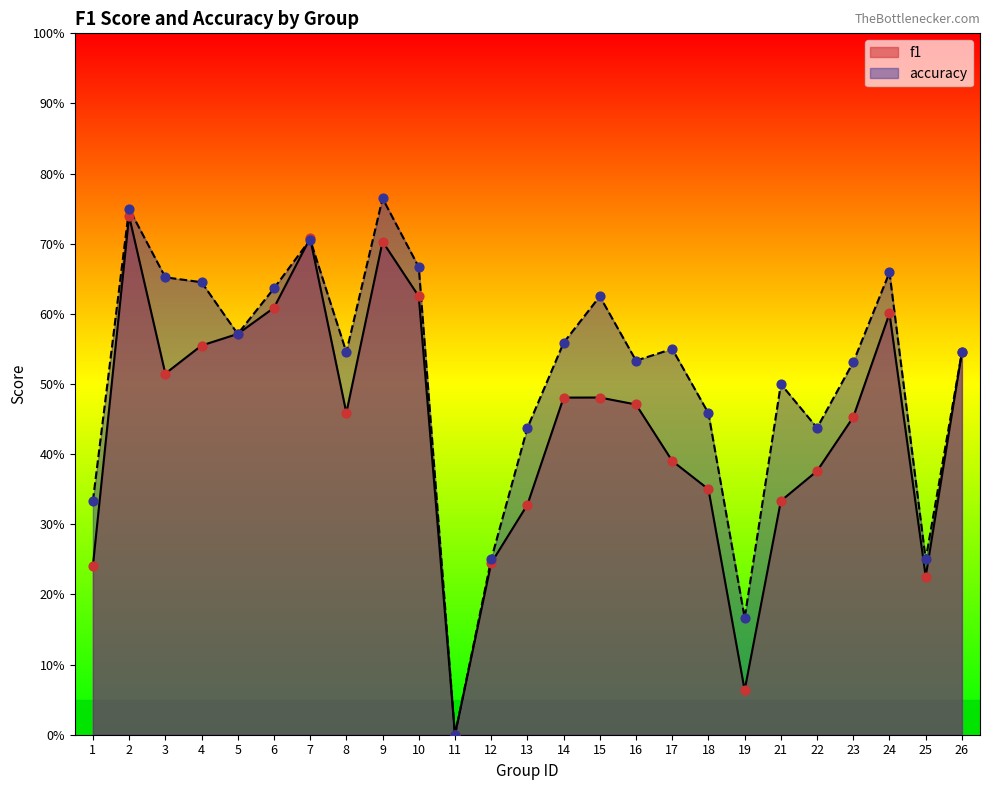

Which series has the widest spread of Y values?

accuracy